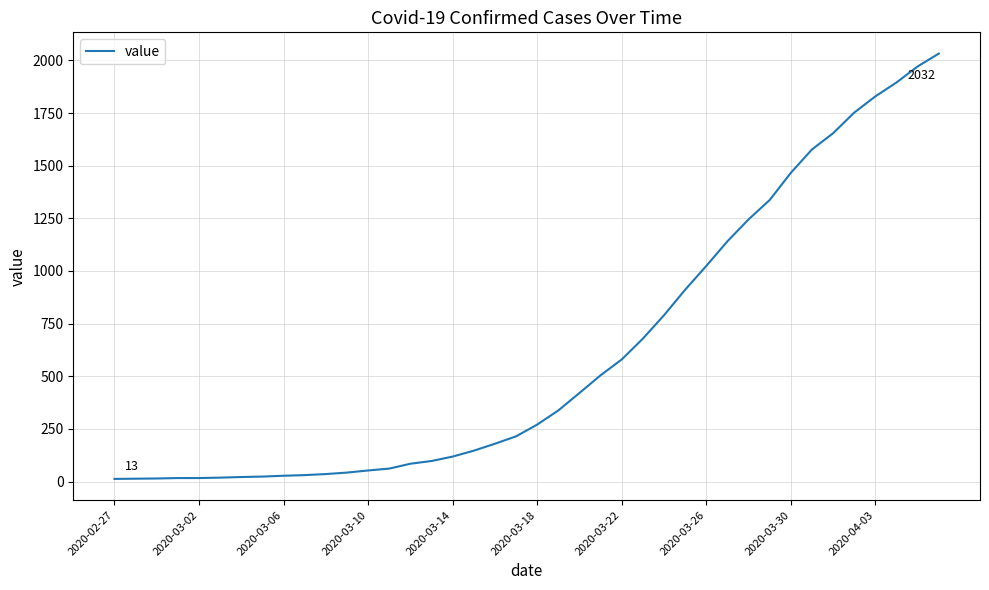

What is the difference between the maximum and minimum values?

2019